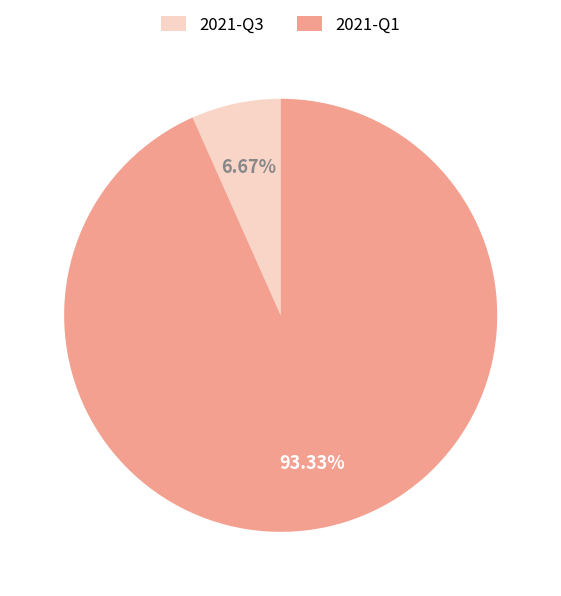

Is there a majority slice in this chart?

Yes